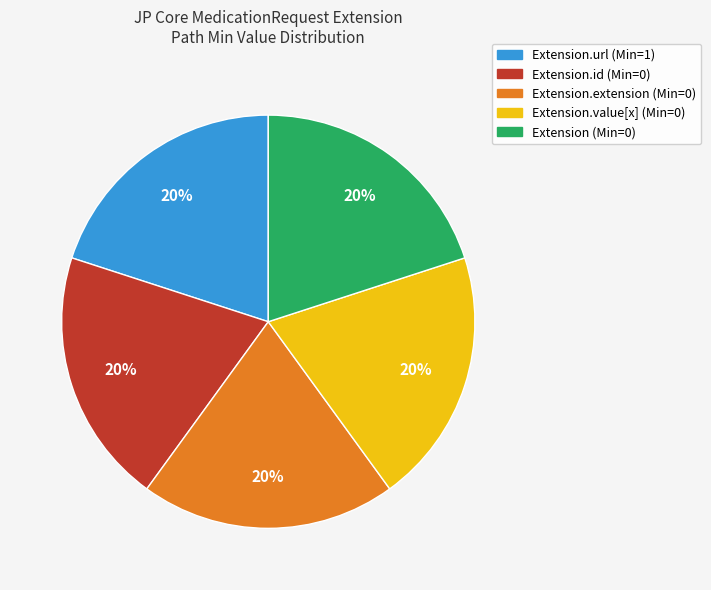

Is there a majority slice in this chart?

No